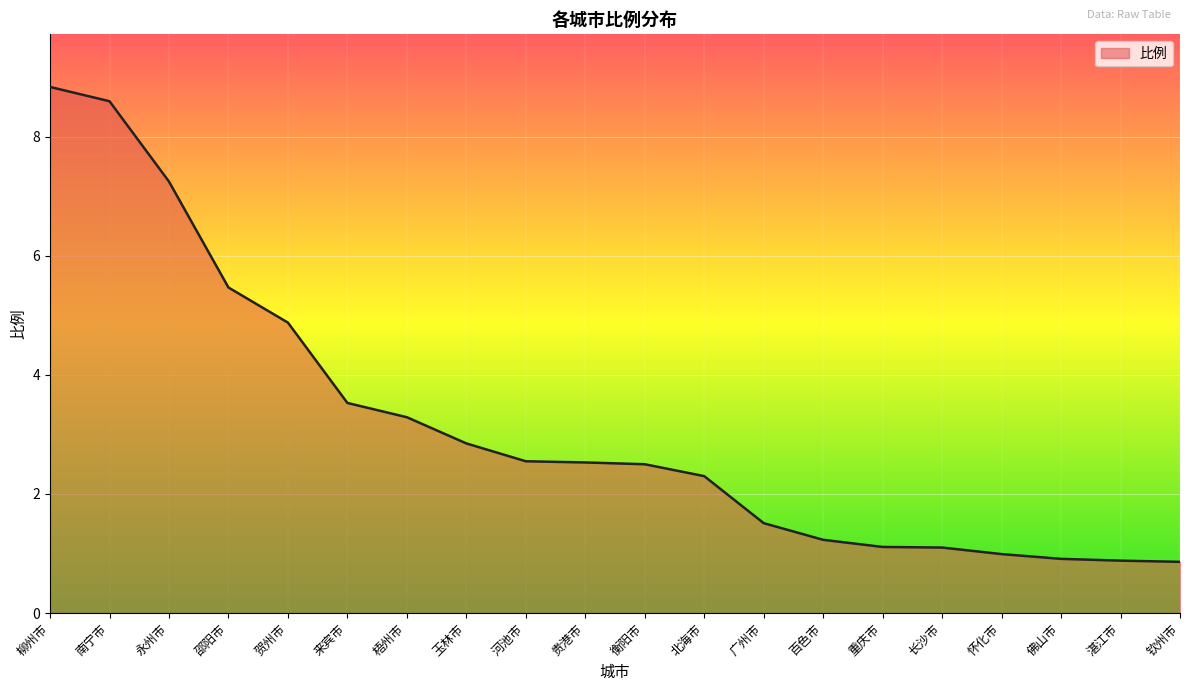

What position from the right is 玉林市?

13